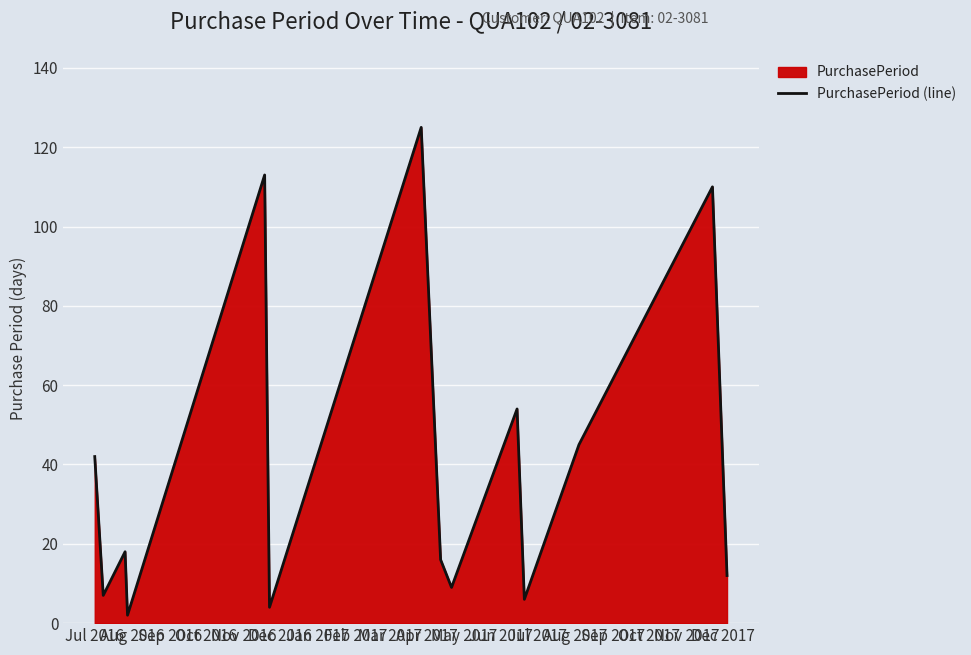

What is the greatest value displayed?

125